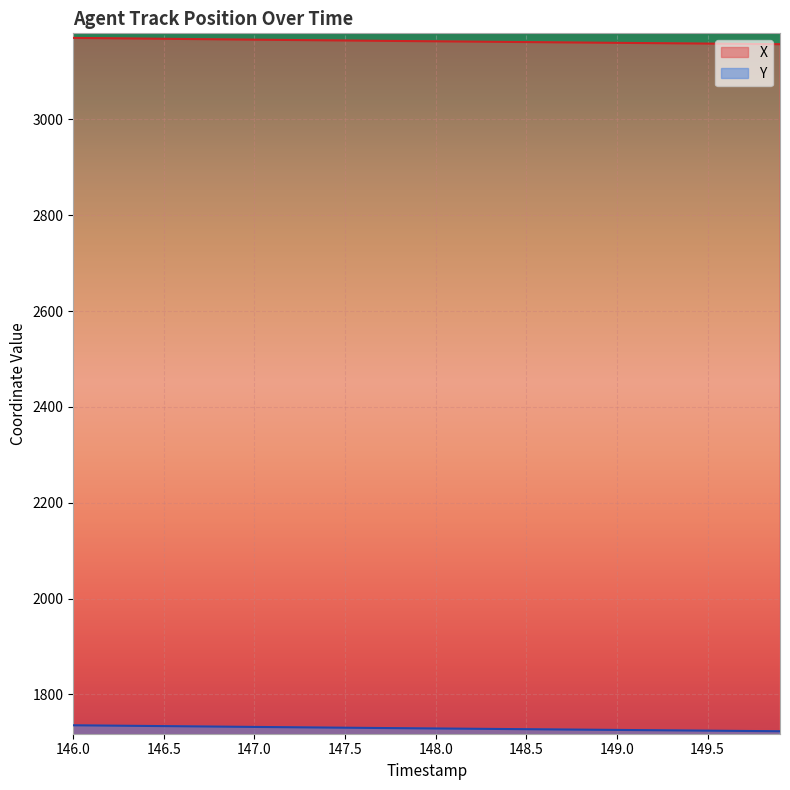

What is the total value across all series at 147.0?

4898.8